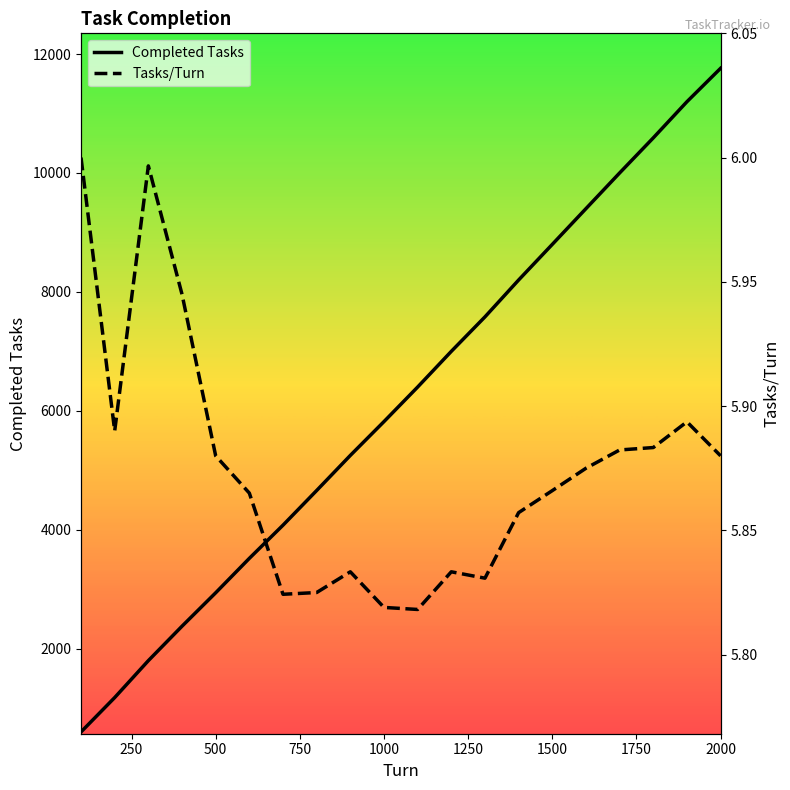

How many data points does each series have?

20